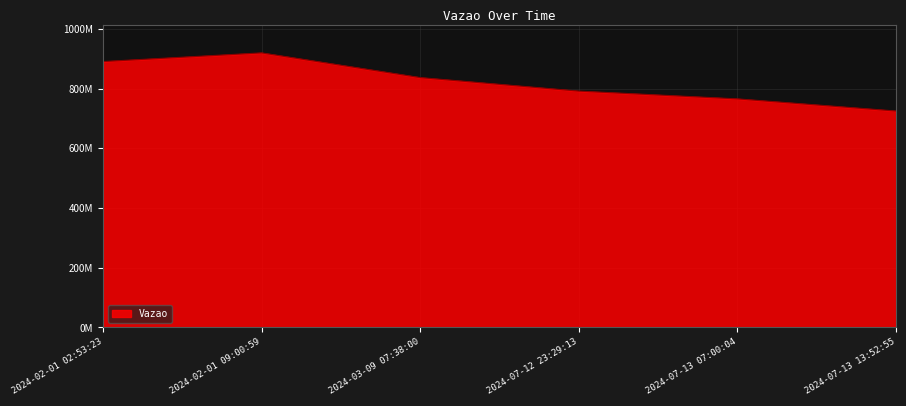

Which label corresponds to the smallest value in the chart?

2024-07-13 13:52:55